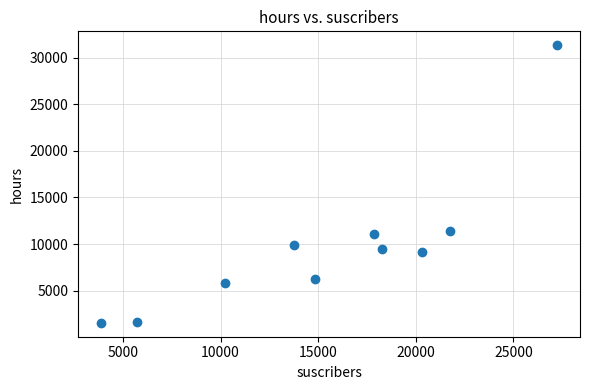

What Y value in the scatter plot is closest to 16446?

11452.1